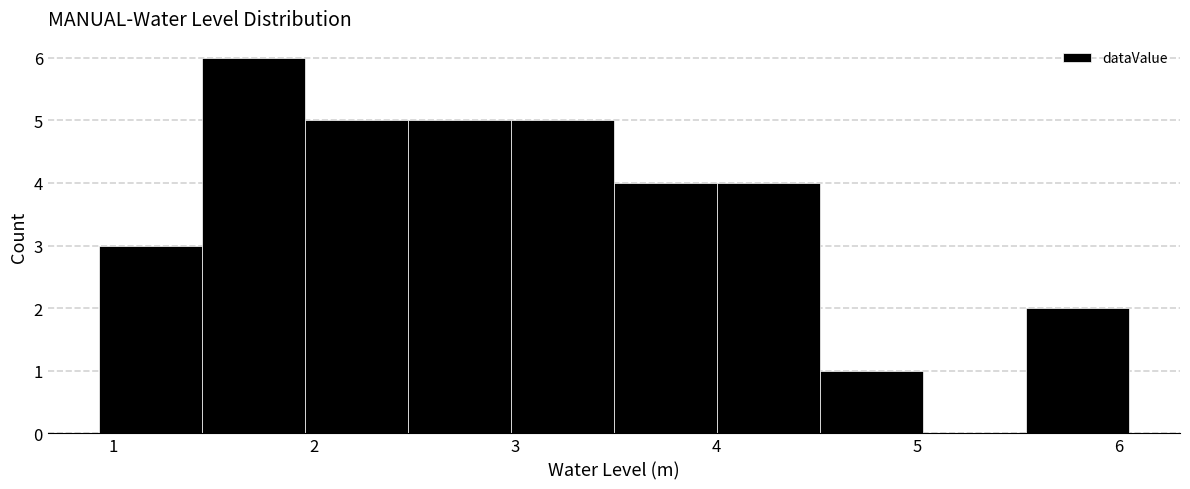

Reading left to right, transcribe this chart: for each bar, give the range it covers on the x-axis and its height. Neither the bar edges nor the heights are printed on the chart, so give them approximately, as read against the axes.

0.9 to 1.4: 3
1.4 to 2.0: 6
2.0 to 2.5: 5
2.5 to 3.0: 5
3.0 to 3.5: 5
3.5 to 4.0: 4
4.0 to 4.5: 4
4.5 to 5.0: 1
5.0 to 5.5: 0
5.5 to 6.1: 2